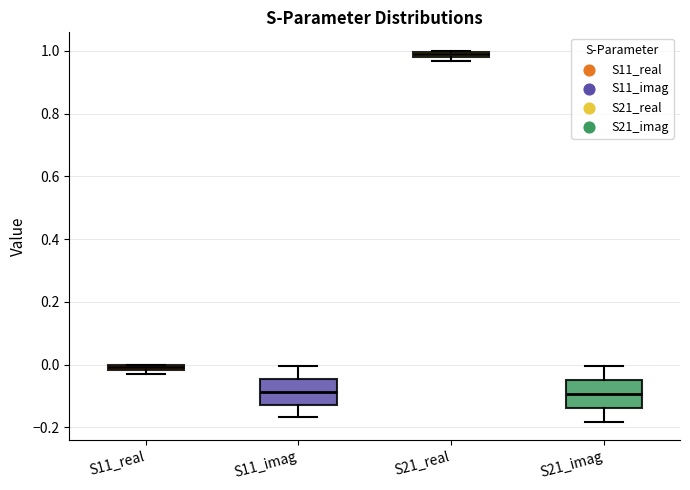

Where is the upper edge of the box for S11_real on the y-axis? The values are not printed on the chart, so give them approximately, as read against the axis.

0.00